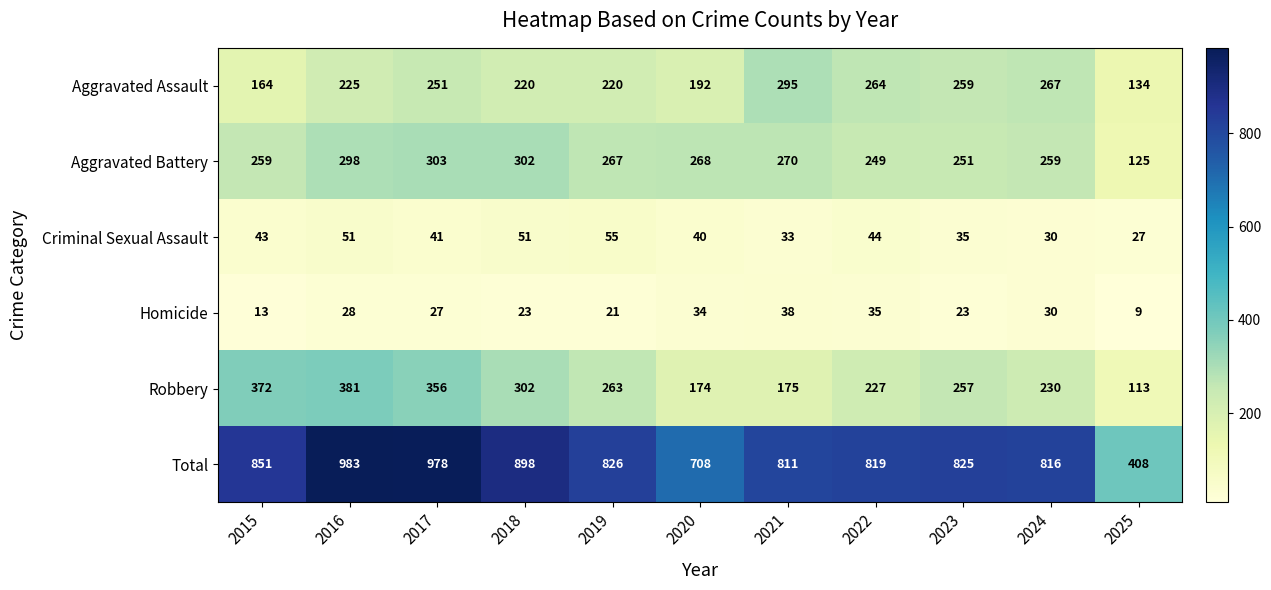

How many series are shown in this chart?

6